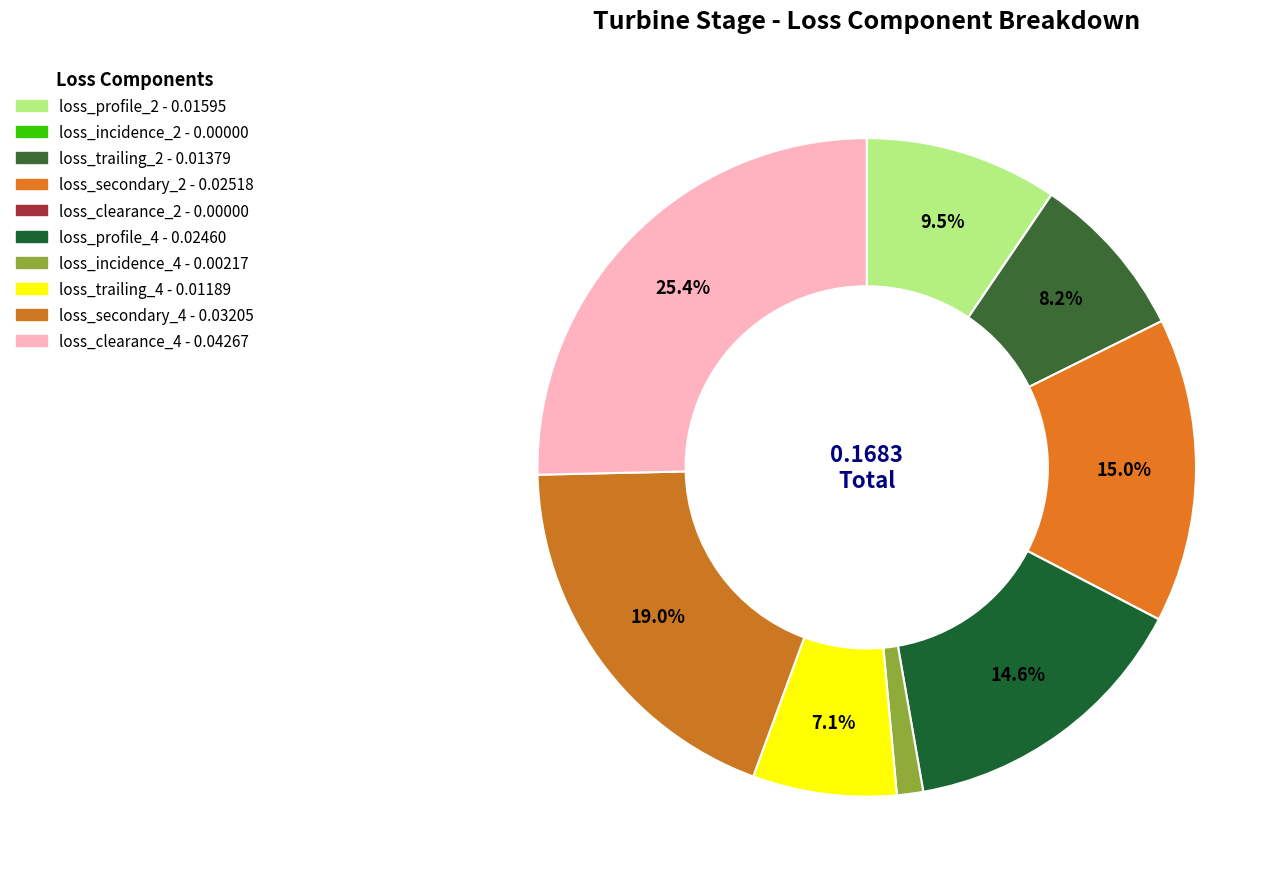

Which slice is the largest?

loss_clearance_4